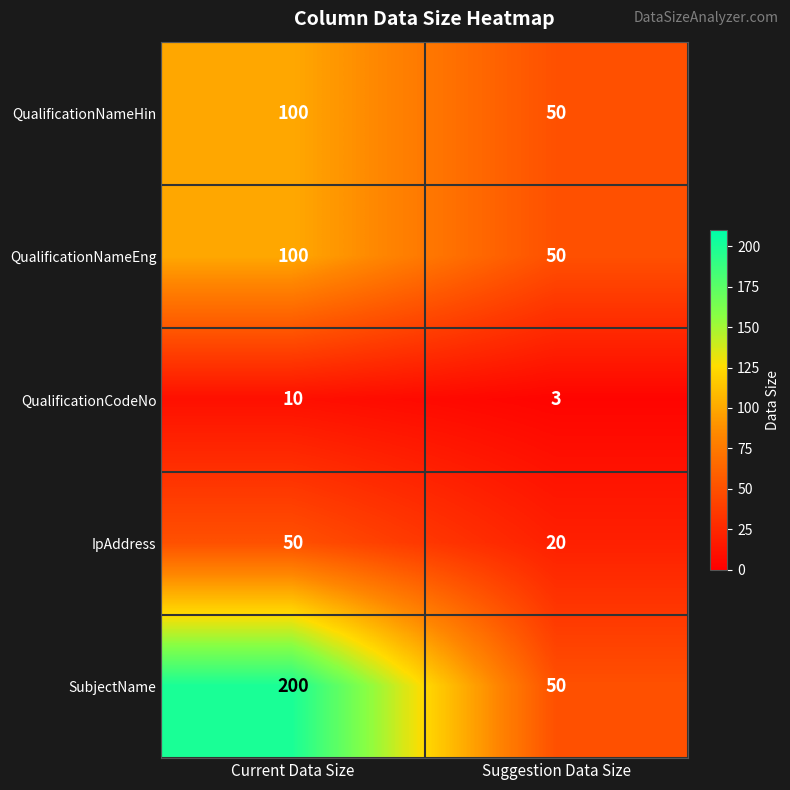

At how many categories does at least one series exceed 130?

1